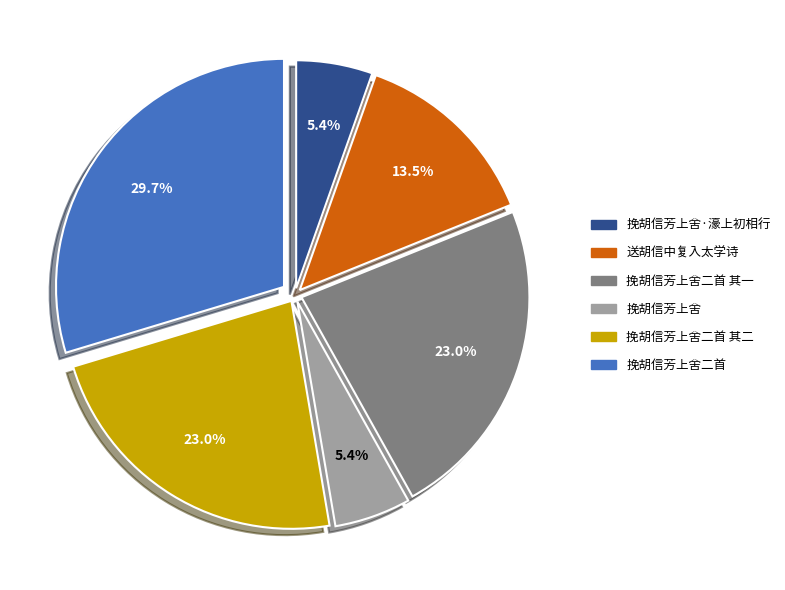

Is there any slice that represents more than half of the pie?

No